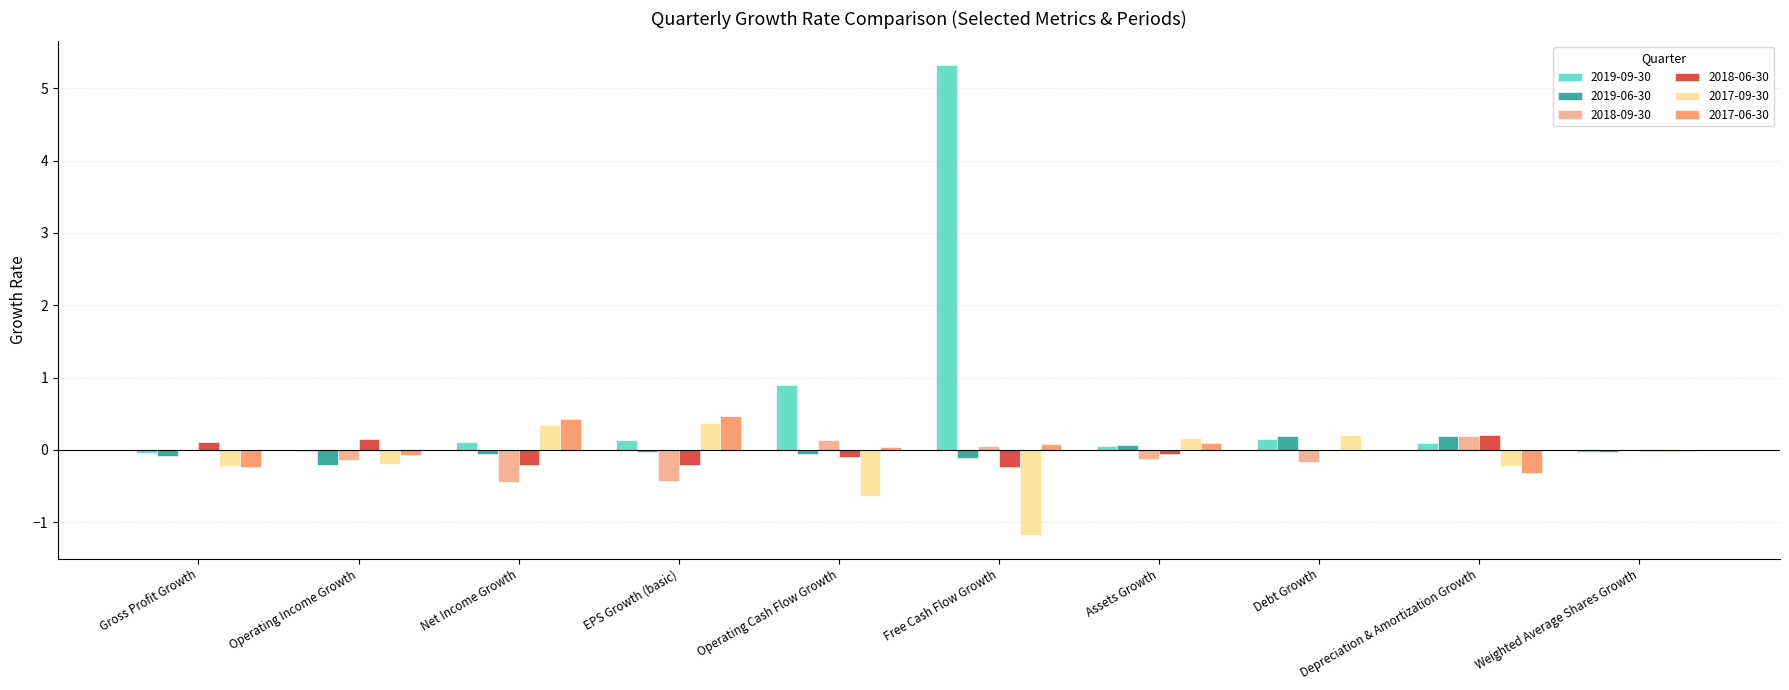

How many categories are shown in the chart?

10